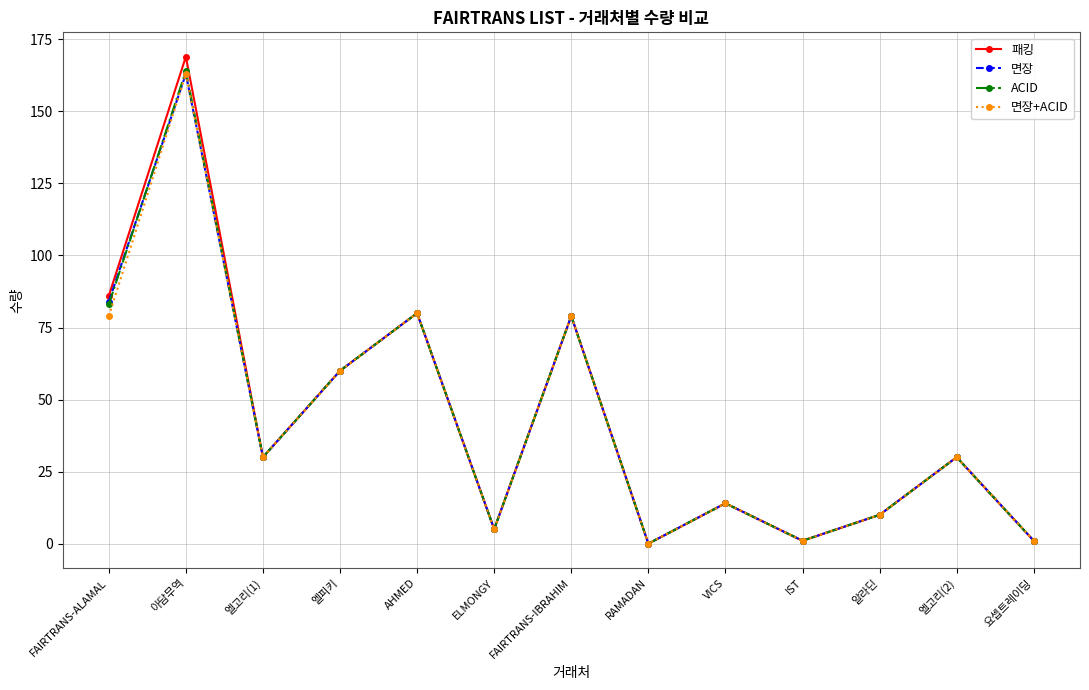

At how many categories does at least one series exceed 49?

5